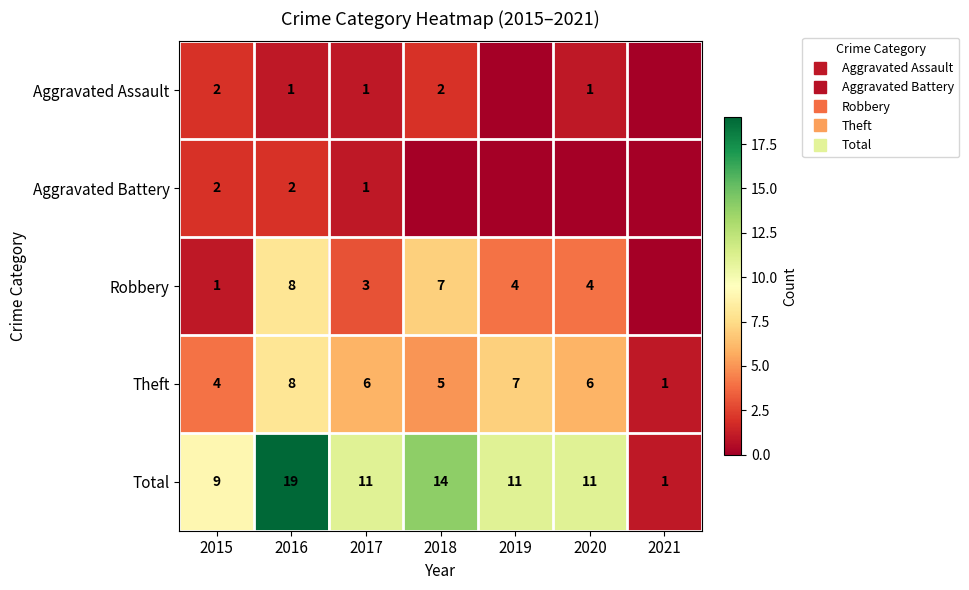

How many Robbery values are between 1 and 7?

5